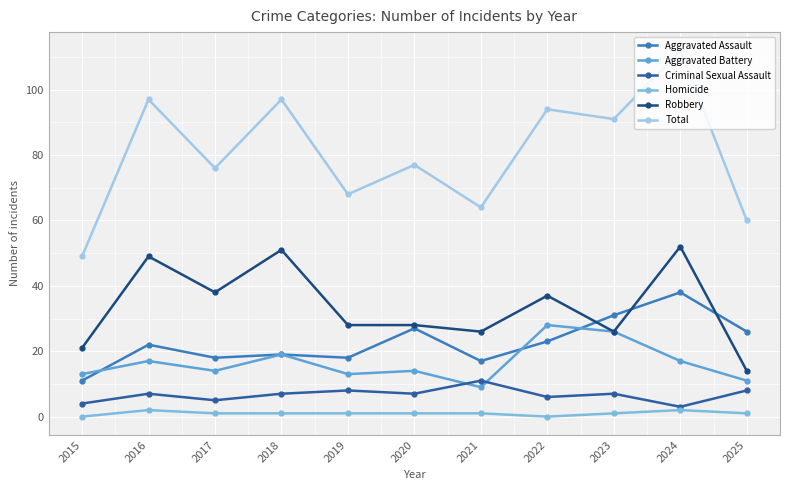

At 2019, list the series in order from largest to smallest.

Total, Robbery, Aggravated Assault, Aggravated Battery, Criminal Sexual Assault, Homicide